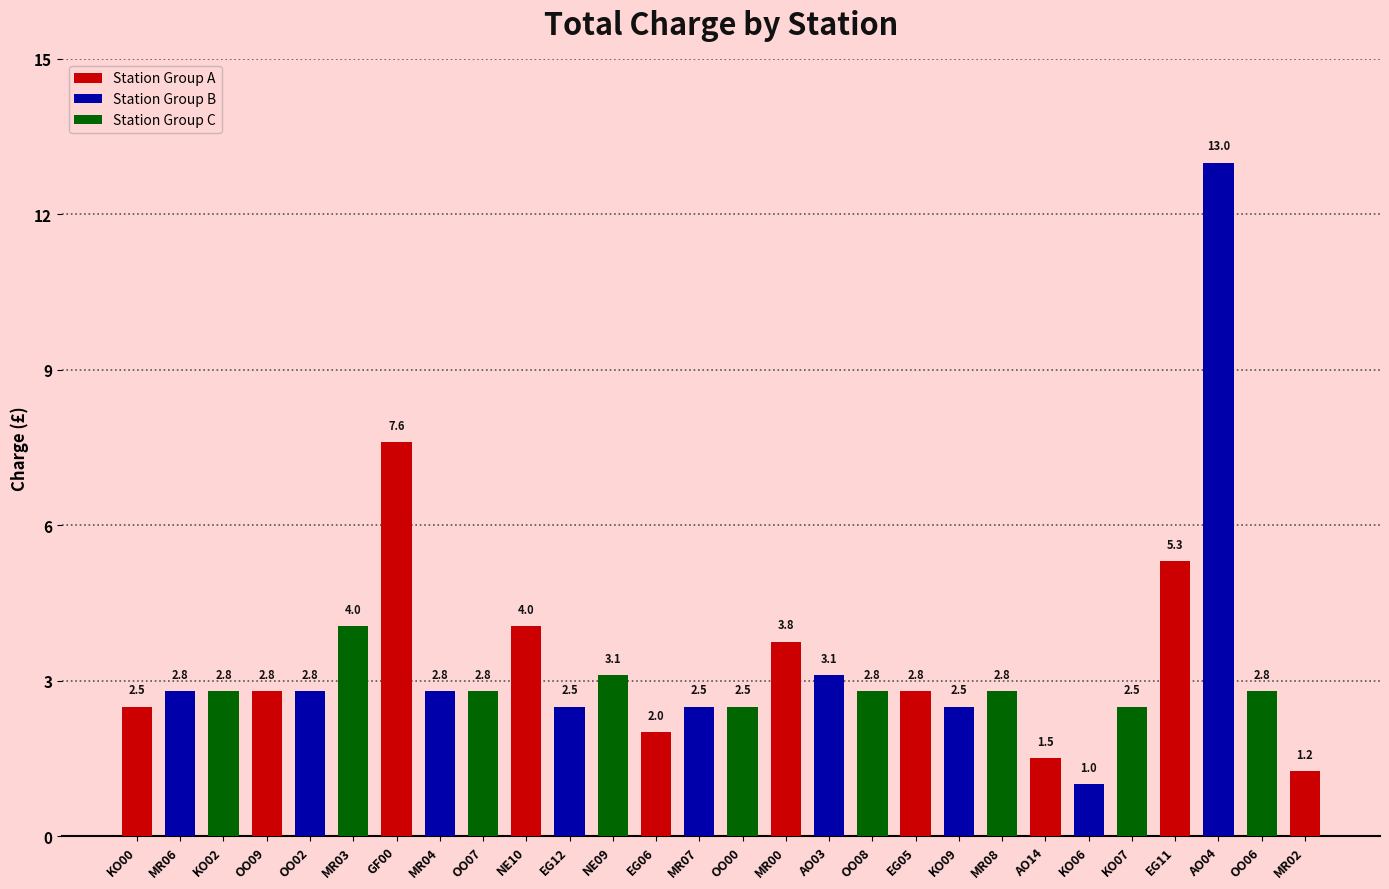

What is the minimum value shown in the chart?

1.0